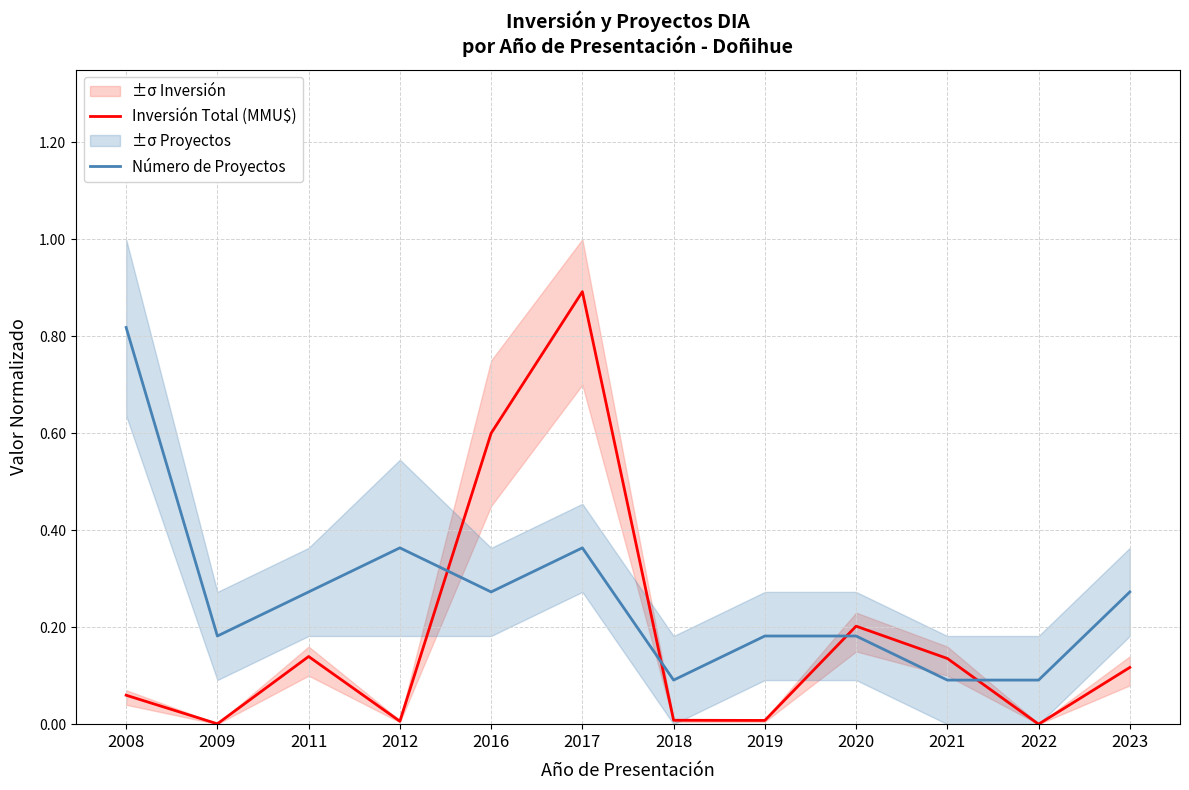

Does the chart display data point markers on the line(s)?

No